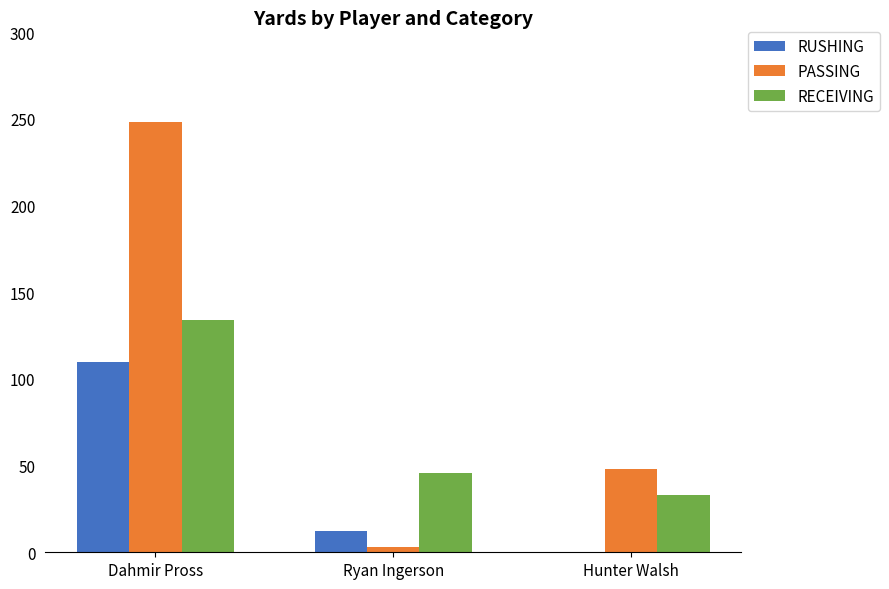

Rank the series by their maximum value, from highest to lowest.

PASSING, RECEIVING, RUSHING